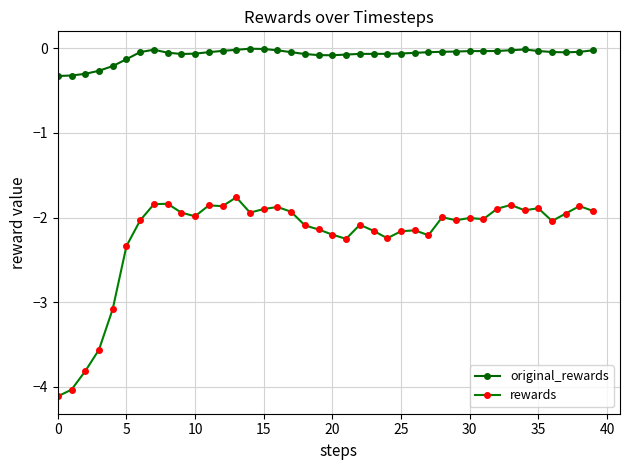

Does the chart have visible grid lines?

Yes